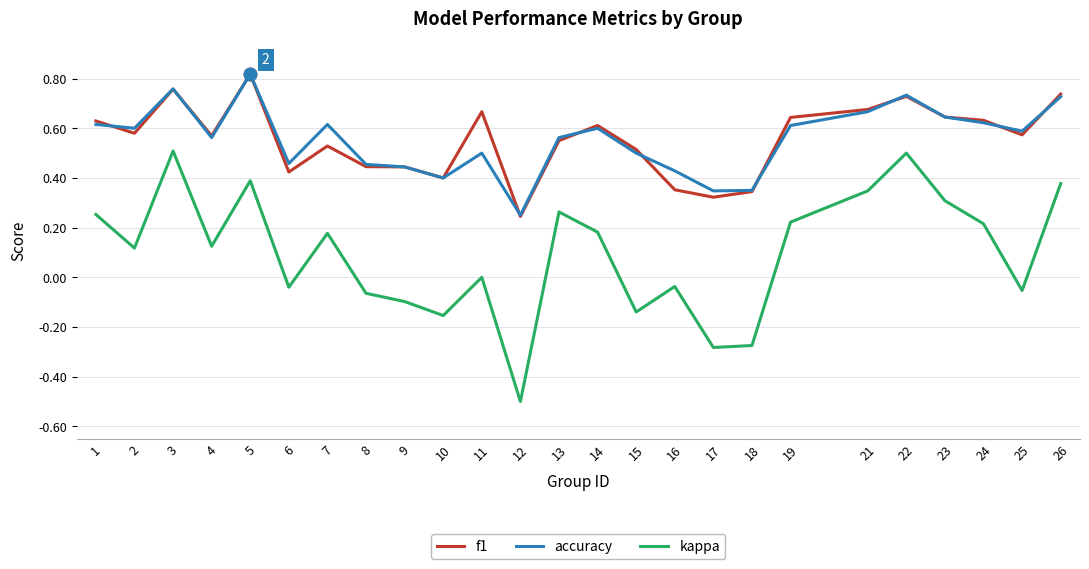

The value of f1 at 1 is 0.3. True or false?

False